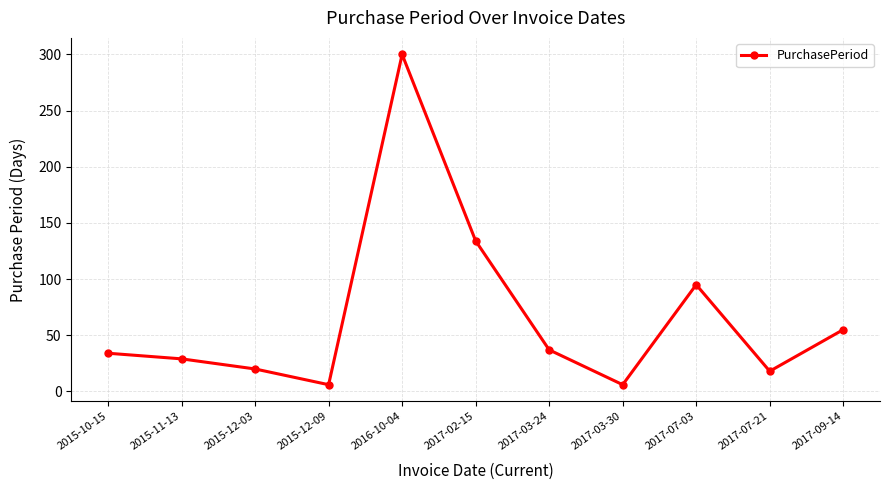

At which label is the value closest to 153?

2017-02-15